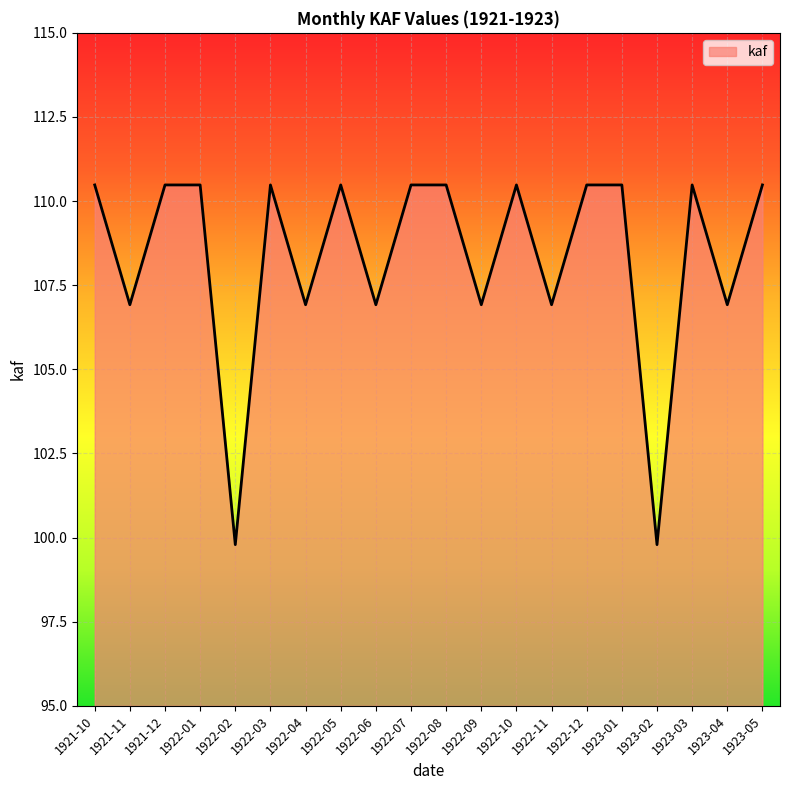

Count the number of categories in the chart.

20